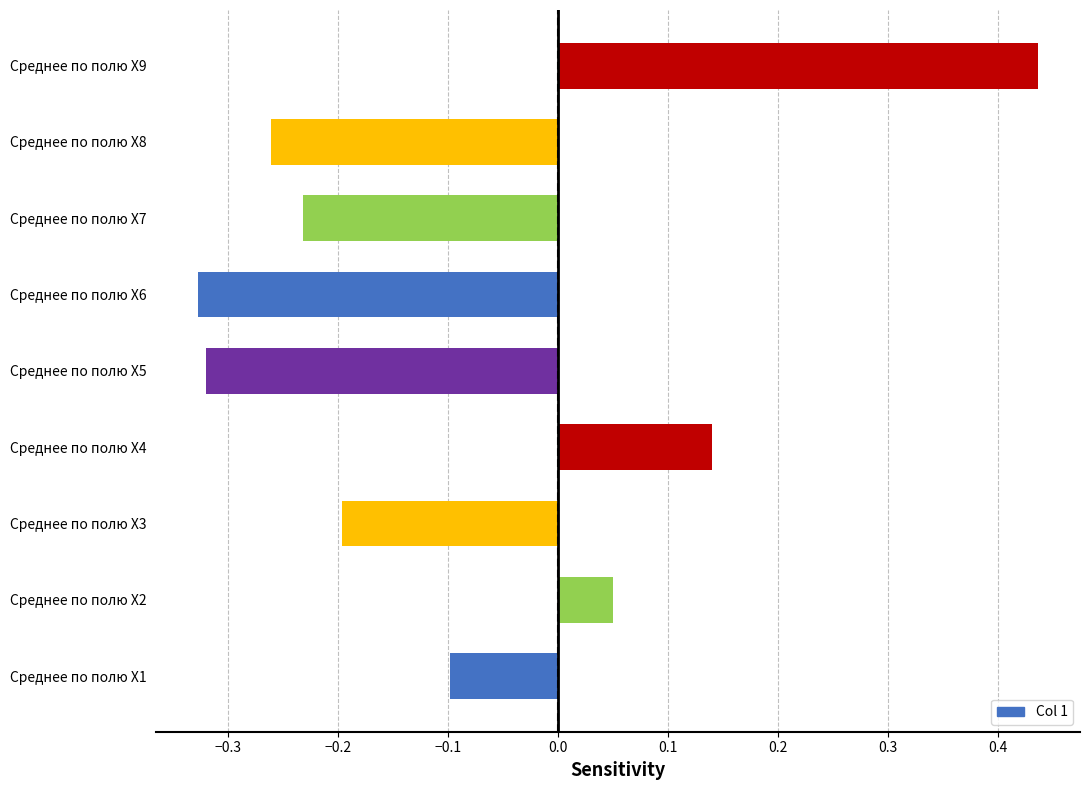

True or false: the data shows -0.1 at Среднее по полю X1.

True